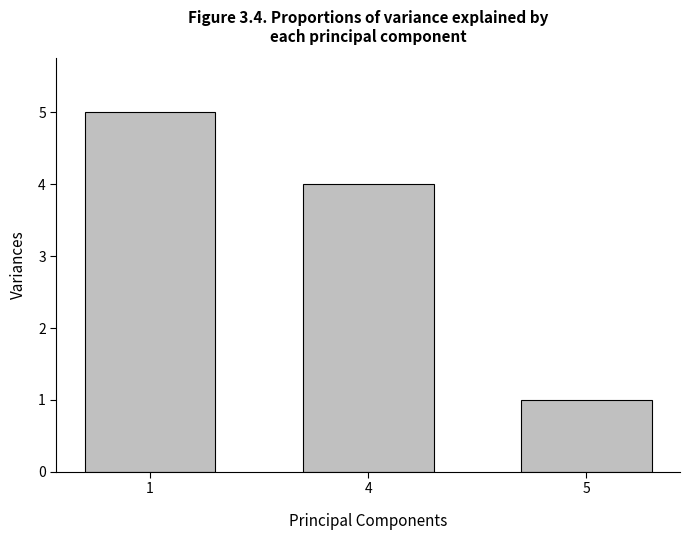

Which has a higher value, 1 or 4?

1